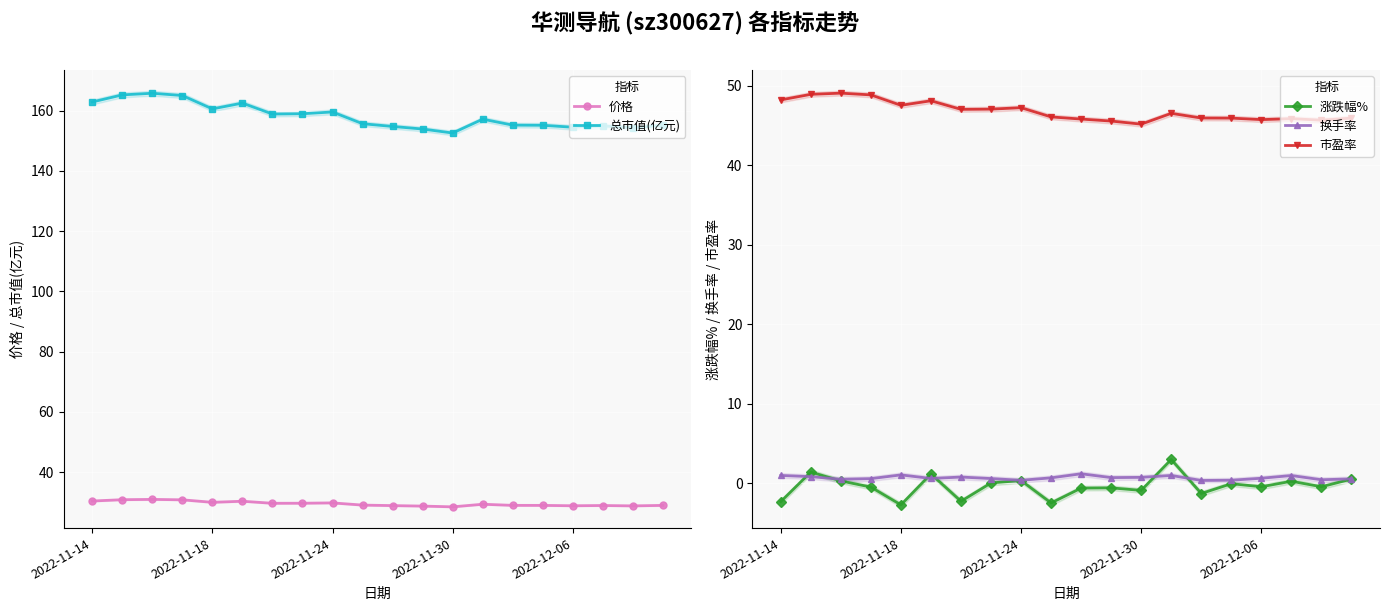

What is the minimum value shown in the chart?

-2.7